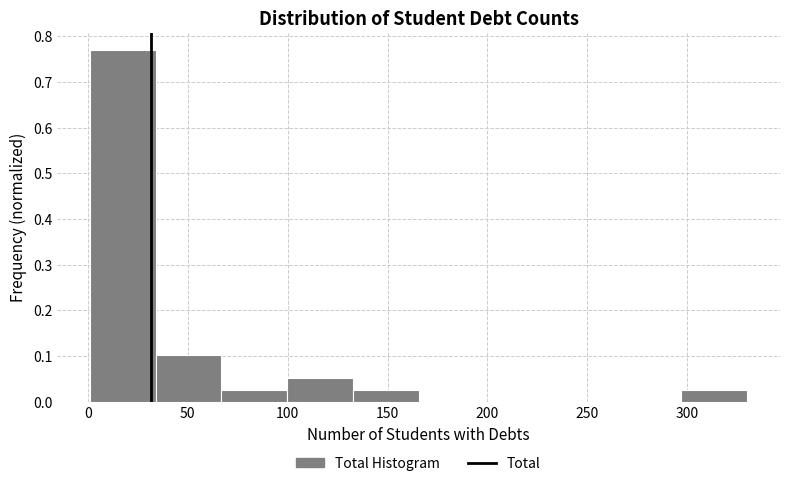

What is the height of the bar covering 295 to 330 on the x-axis? Neither the bar edges nor the heights are printed on the chart, so give them approximately, as read against the axes.

0.03